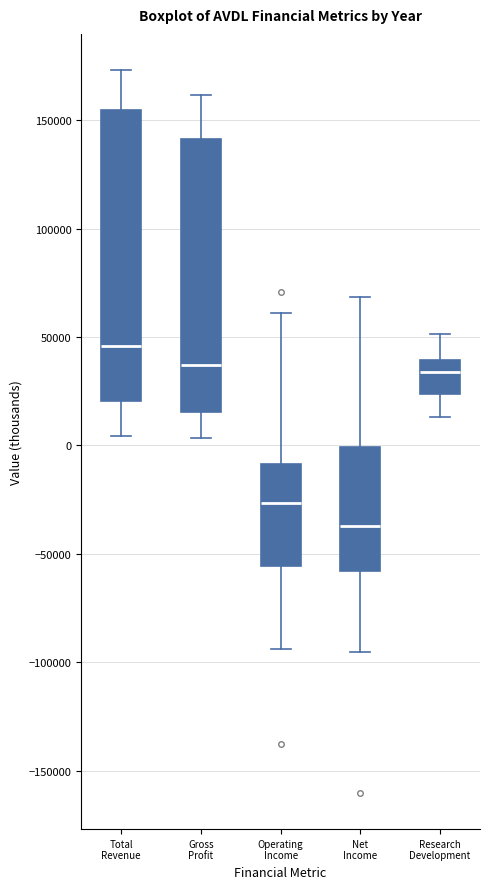

Where does the median line of the box for Gross Profit sit on the y-axis? The values are not printed on the chart, so give them approximately, as read against the axis.

35000